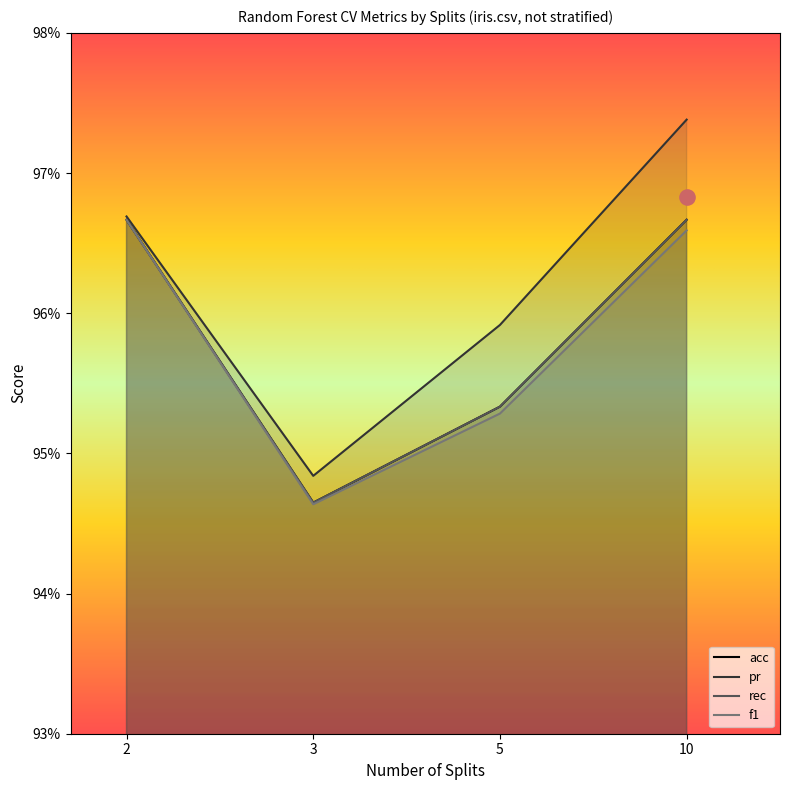

What is the total value across all series at 10?

3.9